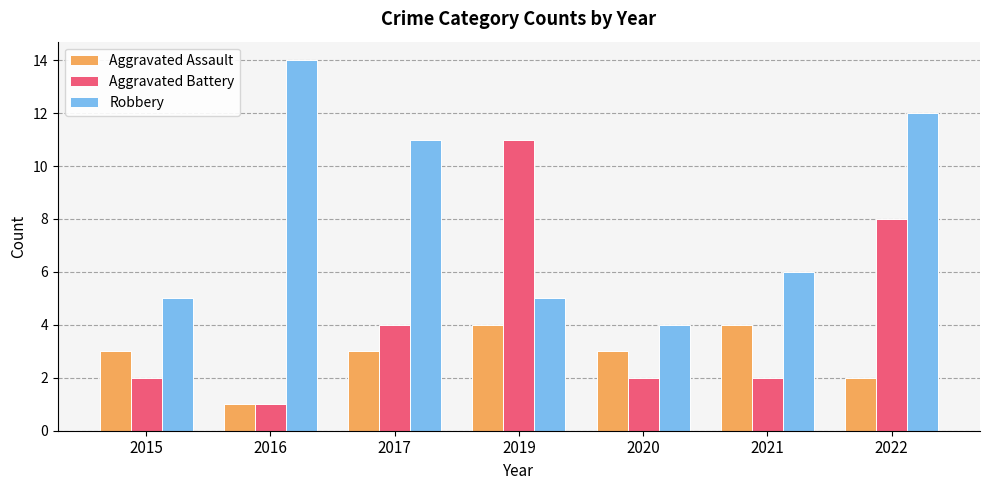

What is the value of the Aggravated Assault bar at the 6th from the left?

4